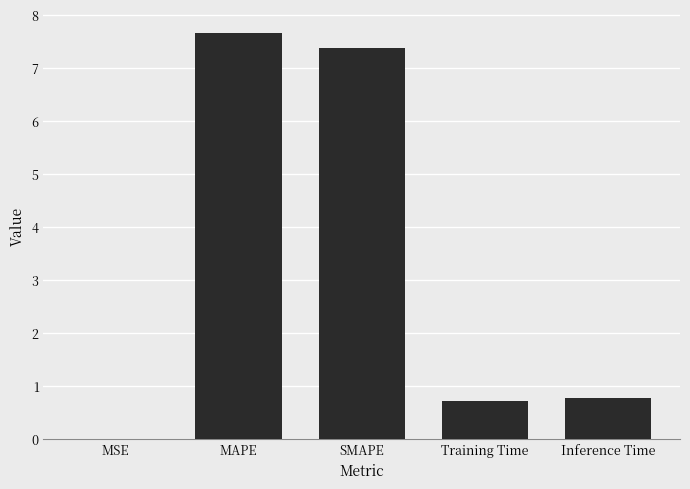

Which label corresponds to the largest value in the chart?

MAPE